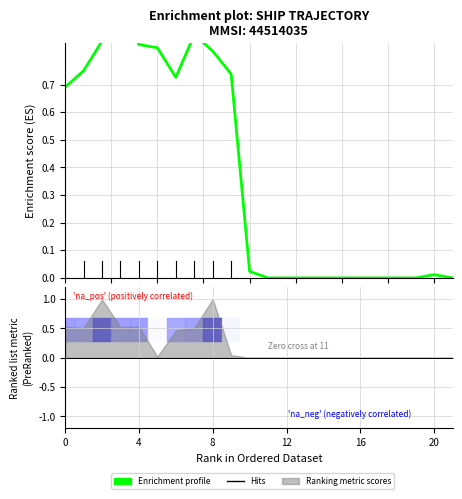

What is the difference between the maximum and minimum values?

1.0